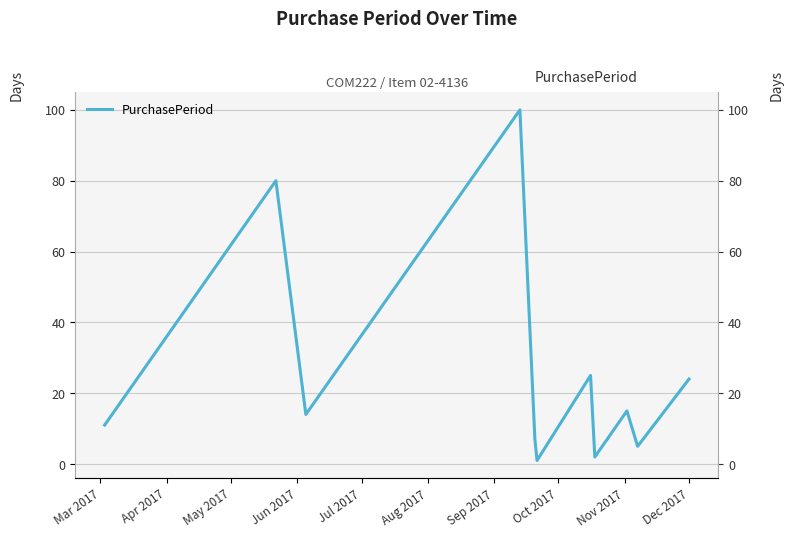

What position from the left is Mar 2017?

1